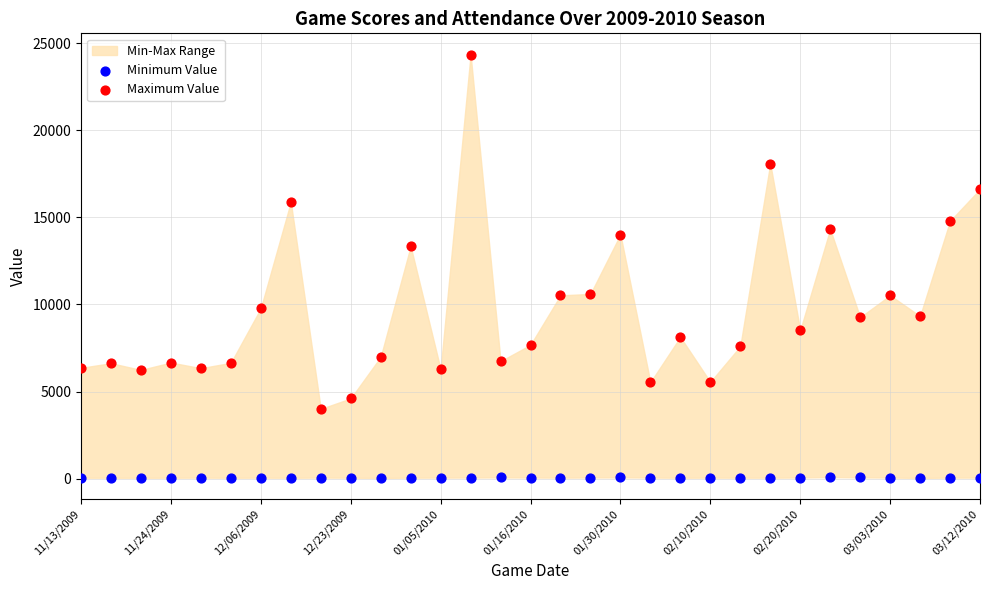

Which series reaches the minimum Y coordinate?

Minimum Value